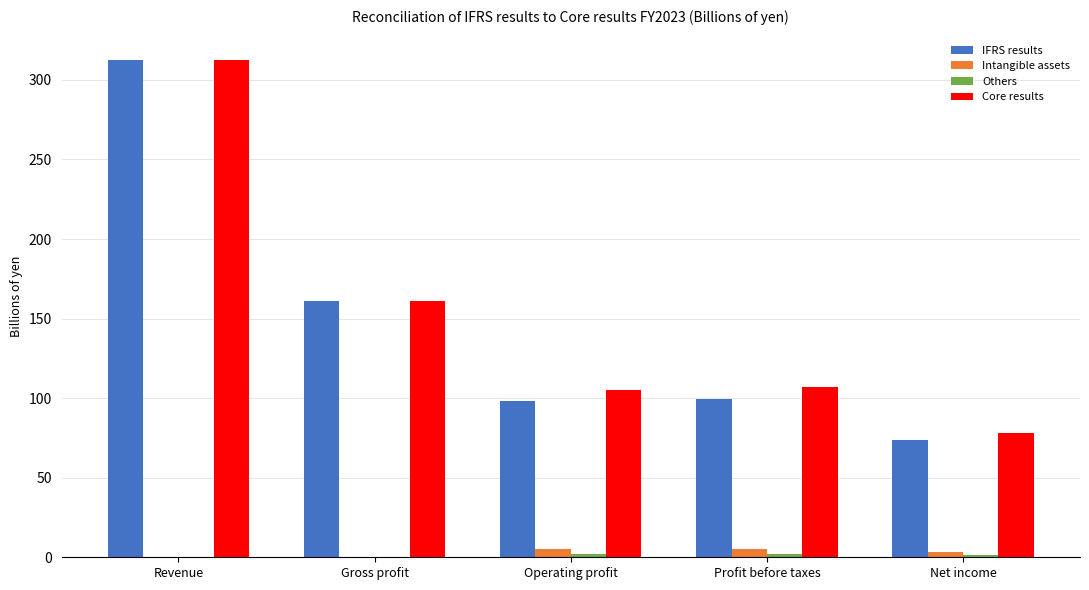

The value of Core results at Operating profit is 105.4. True or false?

True